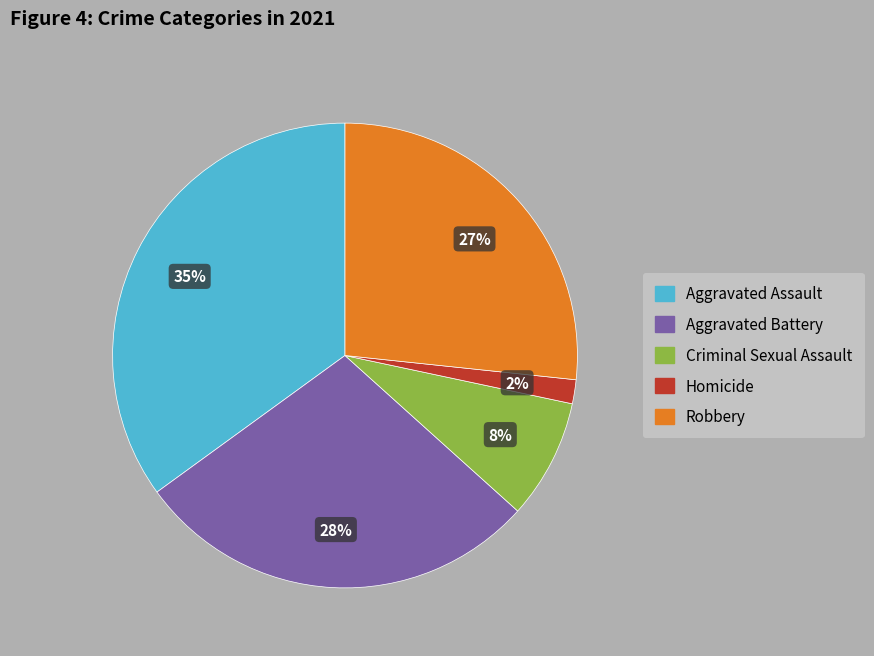

Approximately how many times larger is the value at Homicide compared to Criminal Sexual Assault?

0.2